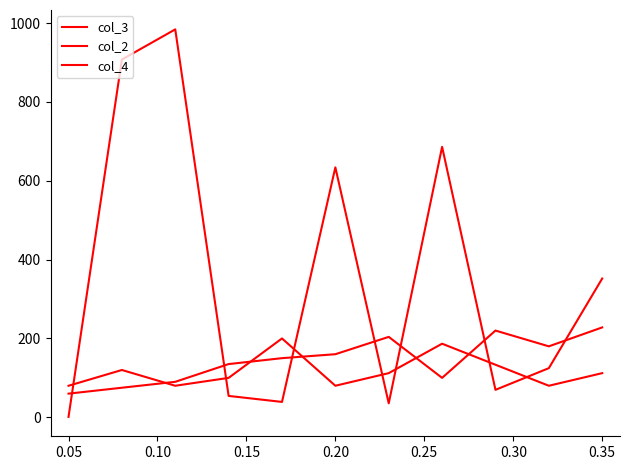

Is this an area chart (filled region under the line)?

No